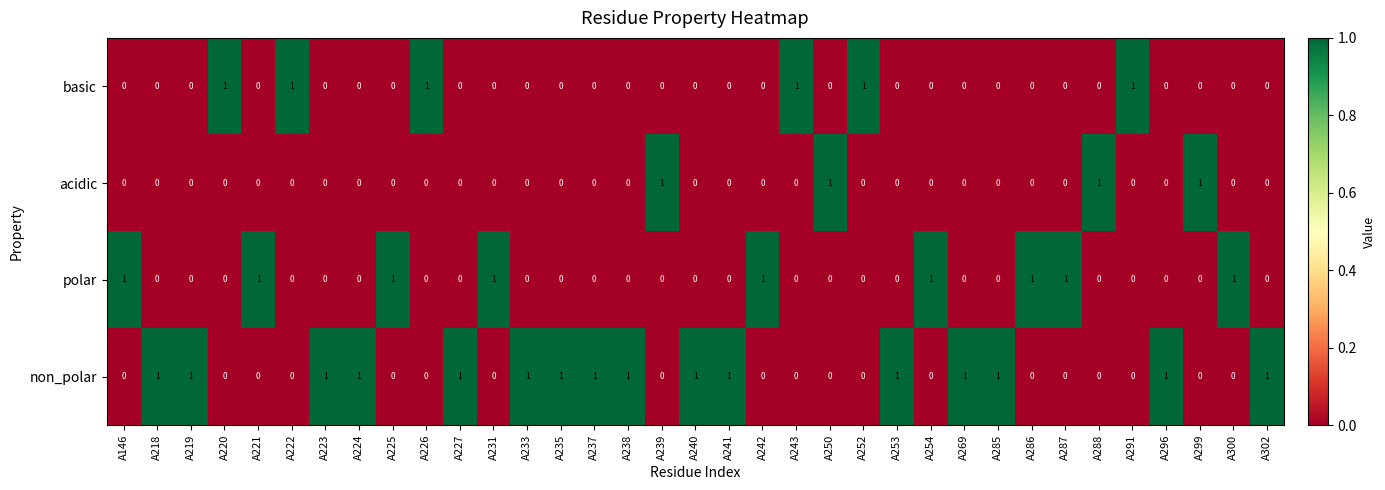

List the series in order of their overall mean, lowest first.

acidic, basic, polar, non_polar